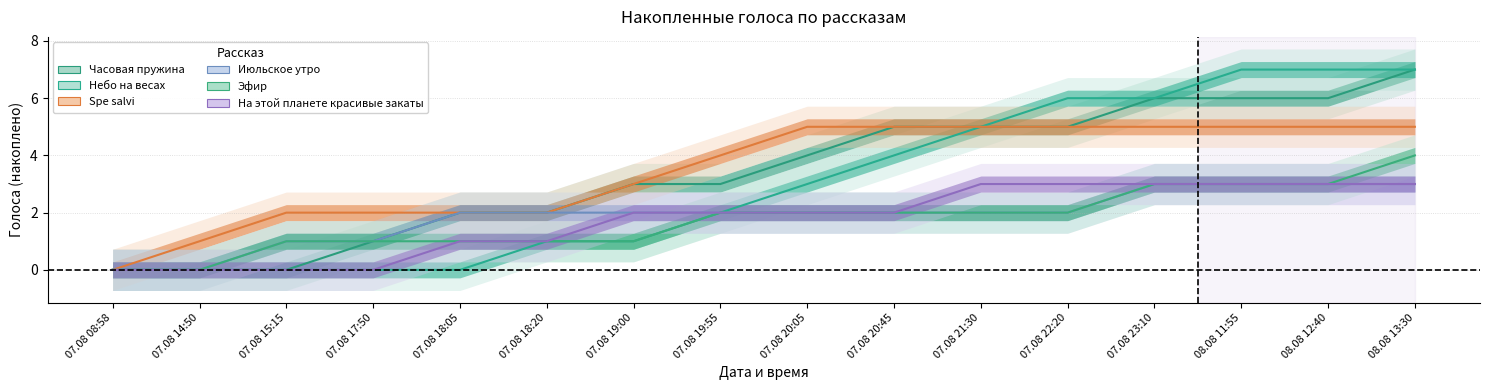

What is the maximum value for Небо на весах?

7